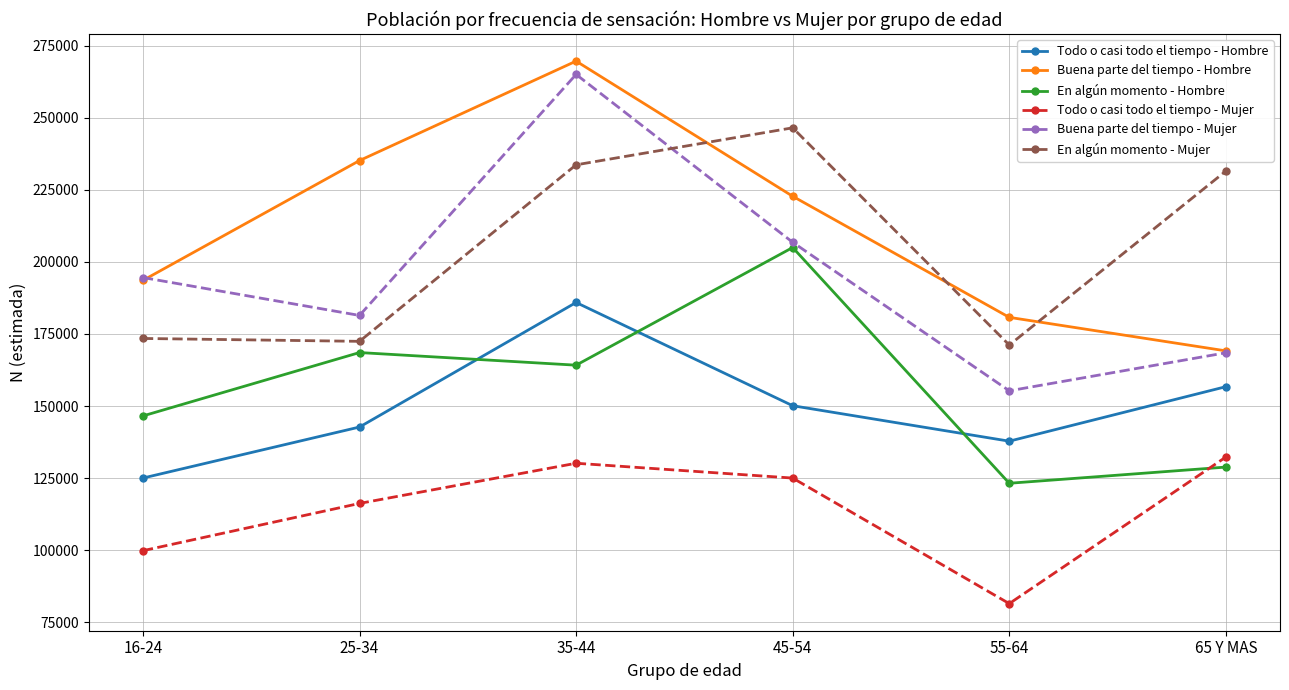

The value of Todo o casi todo el tiempo - Hombre at 65 Y MAS is 281862. True or false?

False